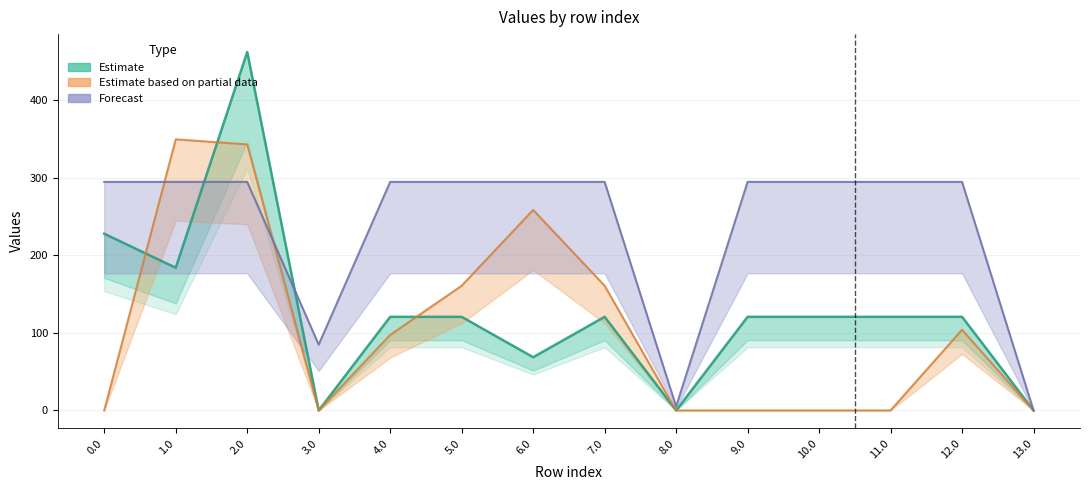

At which category is the sum across all series the highest?

2.0